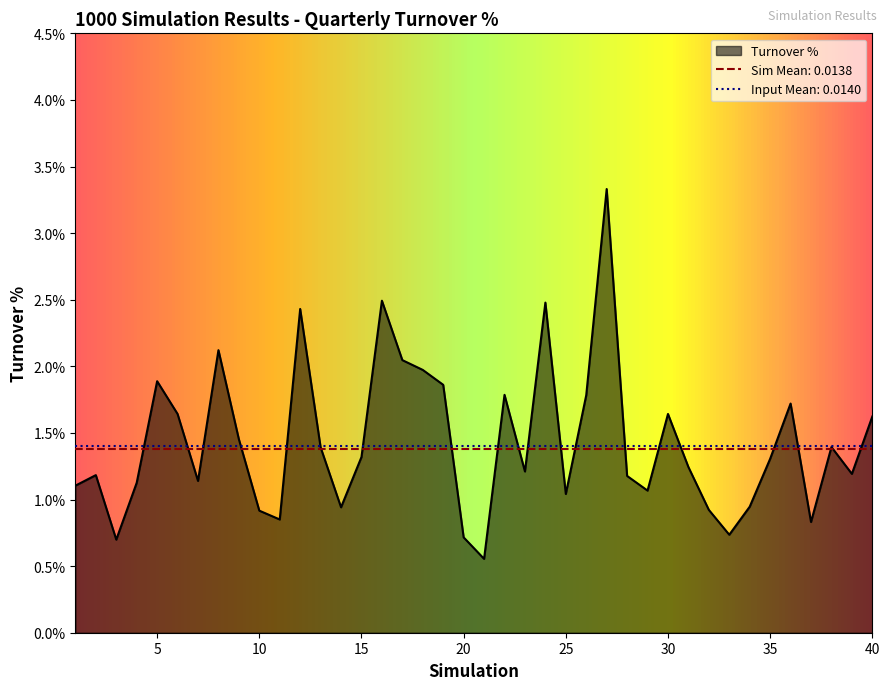

At which category does the data reach its first local peak?

2